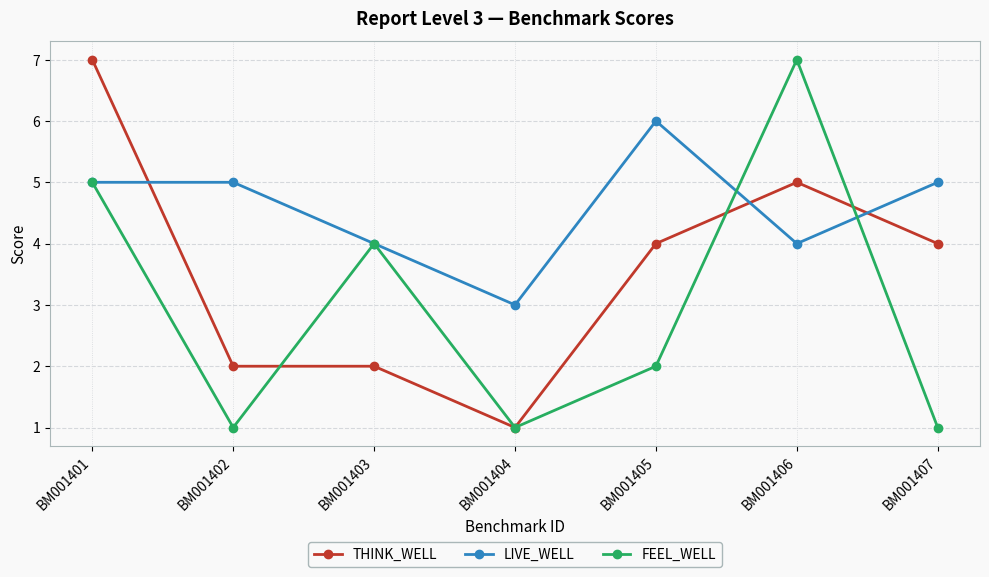

True or false: LIVE_WELL has a value of 7 at BM001407.

False